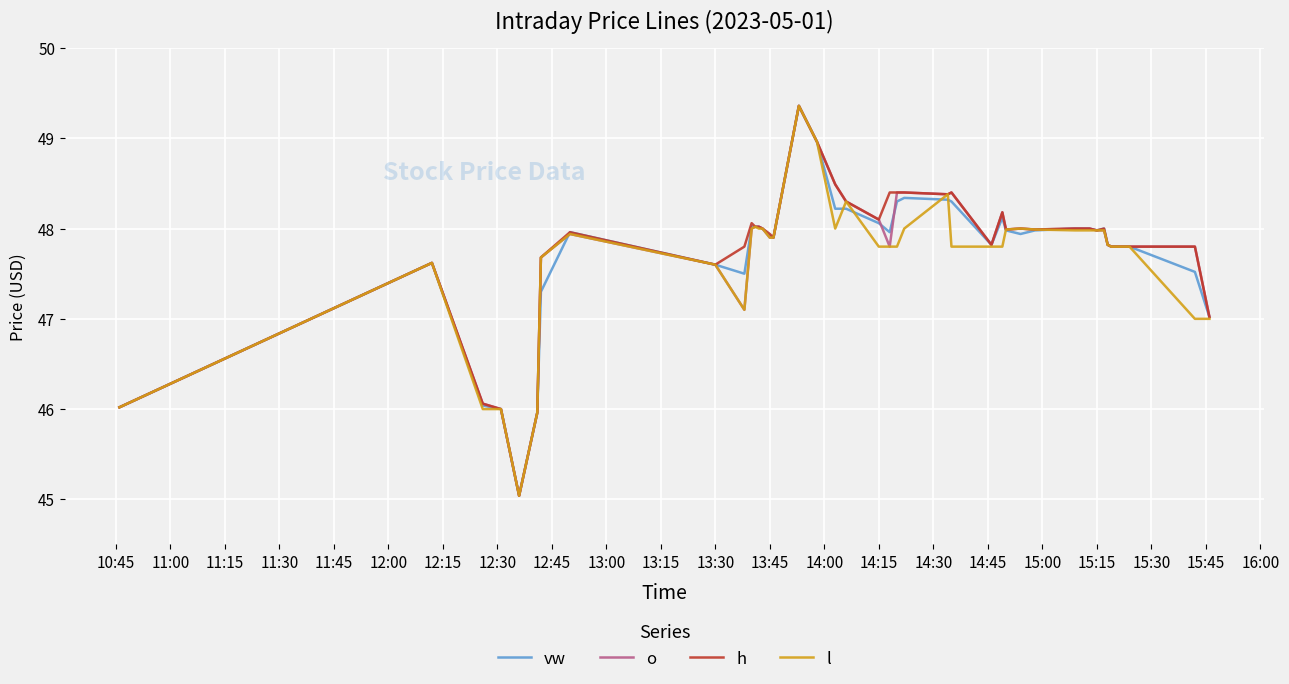

Count the number of categories in the chart.

40